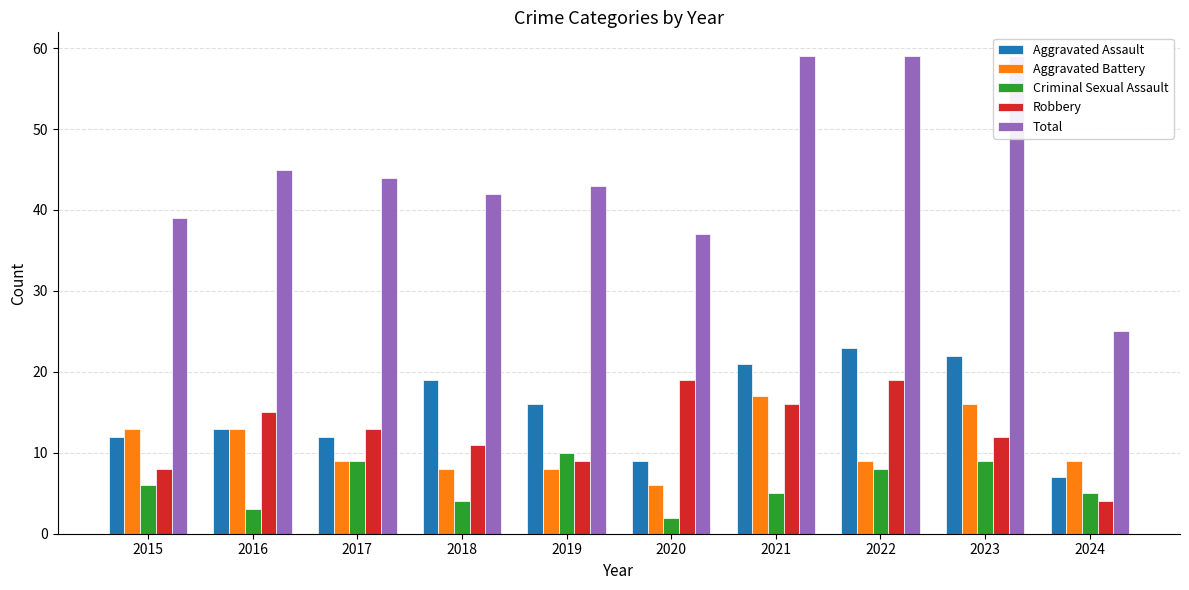

Which series has the largest range (max minus min)?

Total